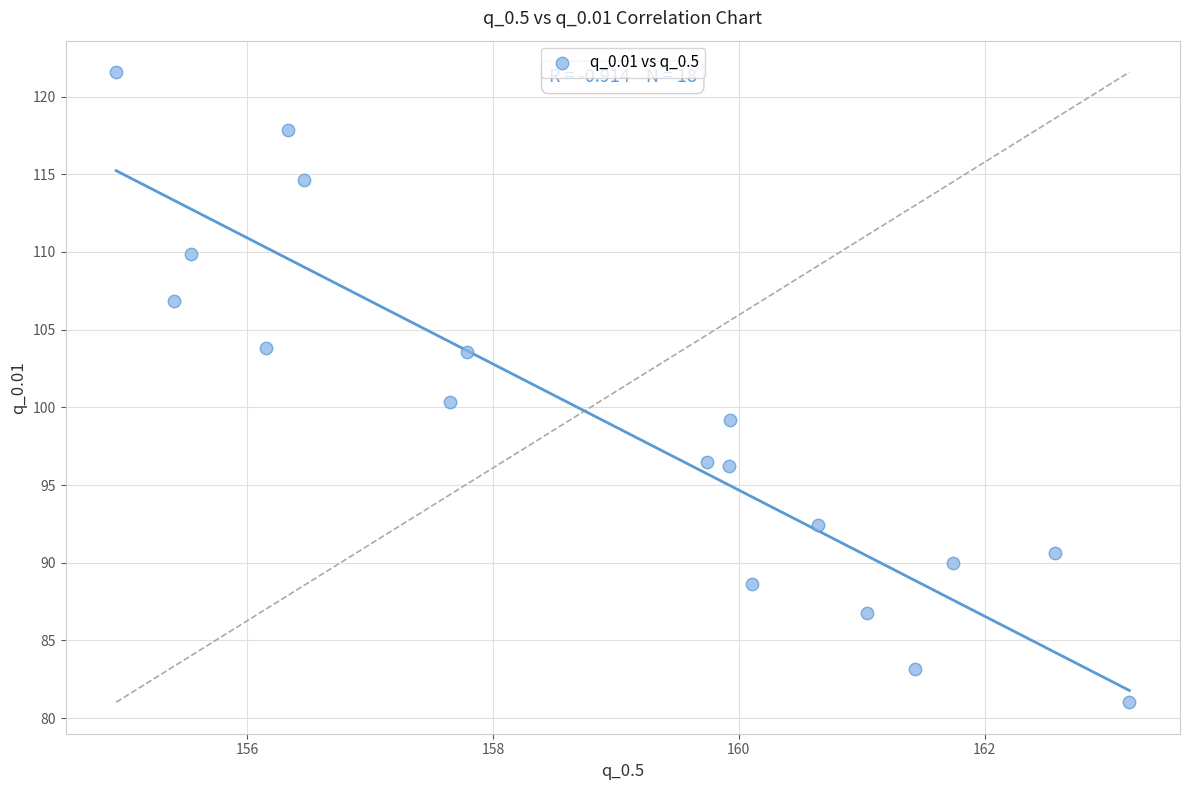

What Y value in the scatter plot is closest to 101?

100.3